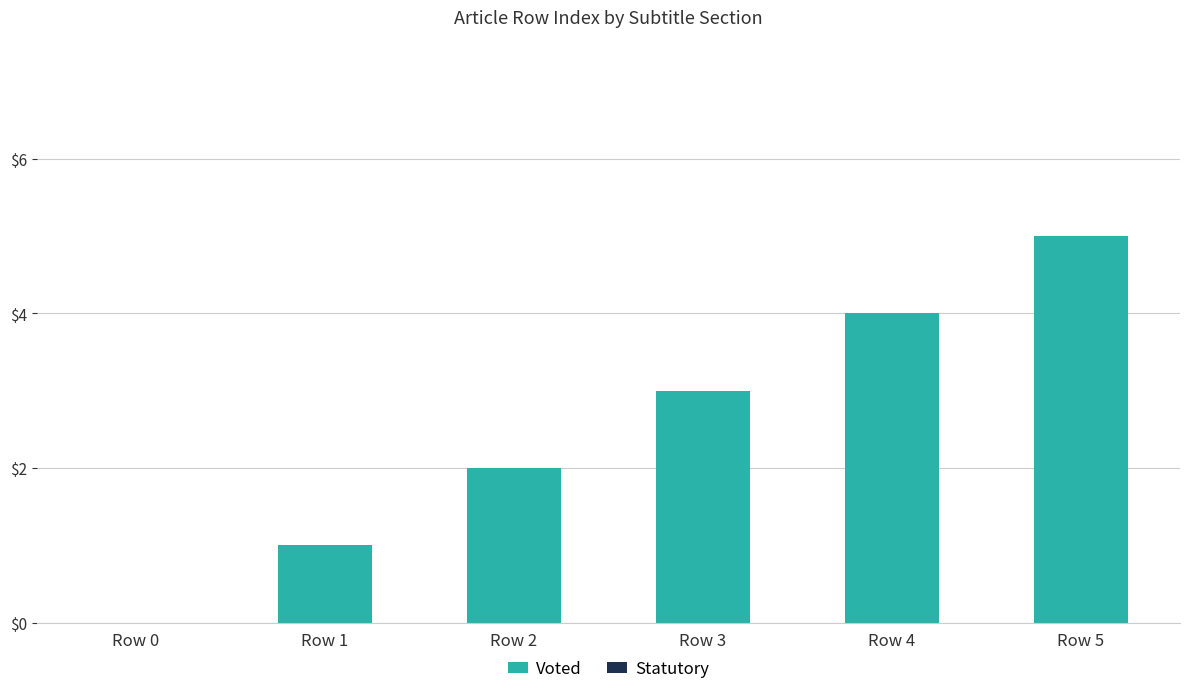

The chart shows a value of 0 at Row 0. True or false?

True